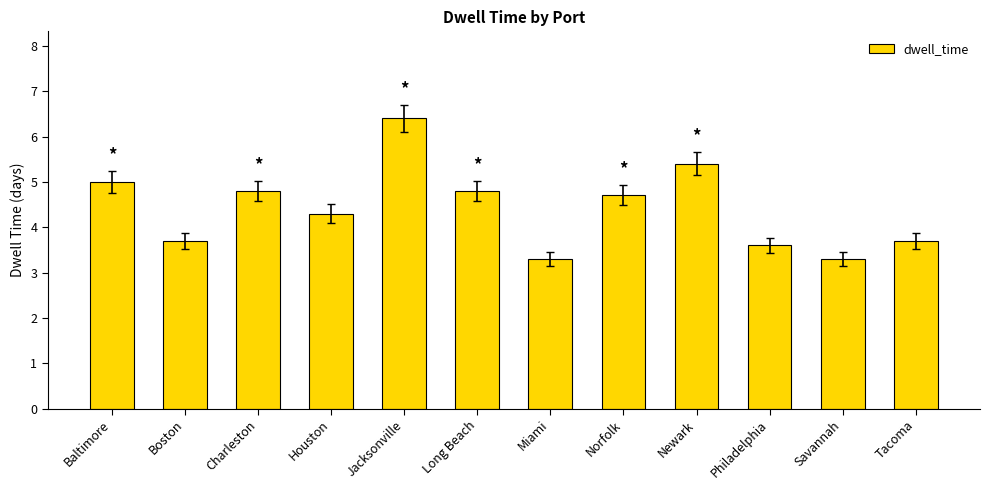

The value at Baltimore is 5.0. True or false?

True